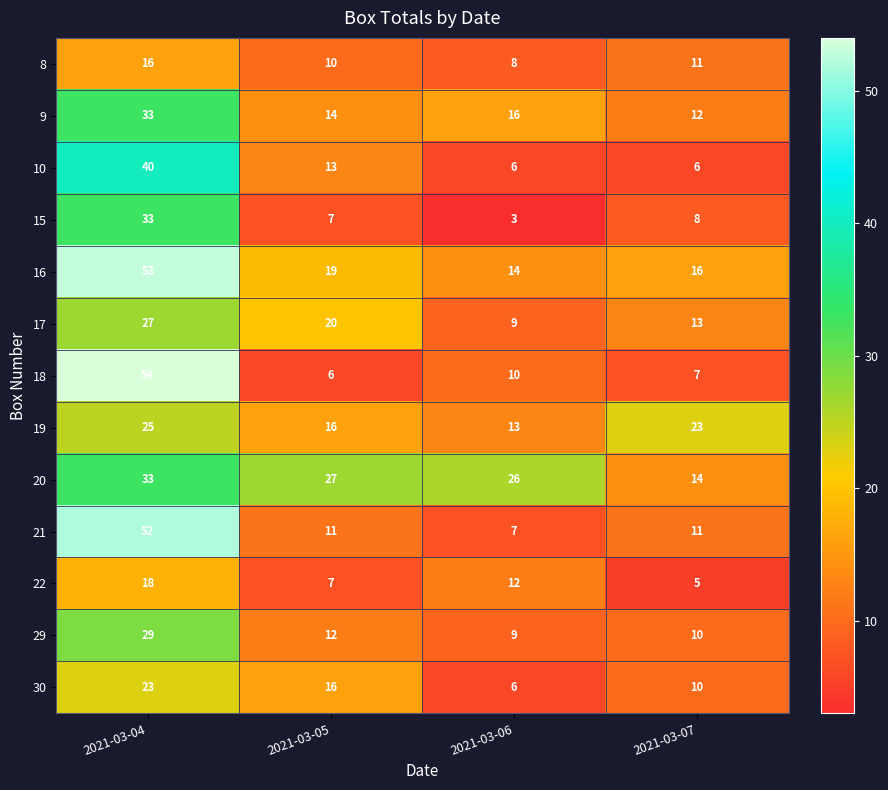

What is the sum of all 30 values?

55